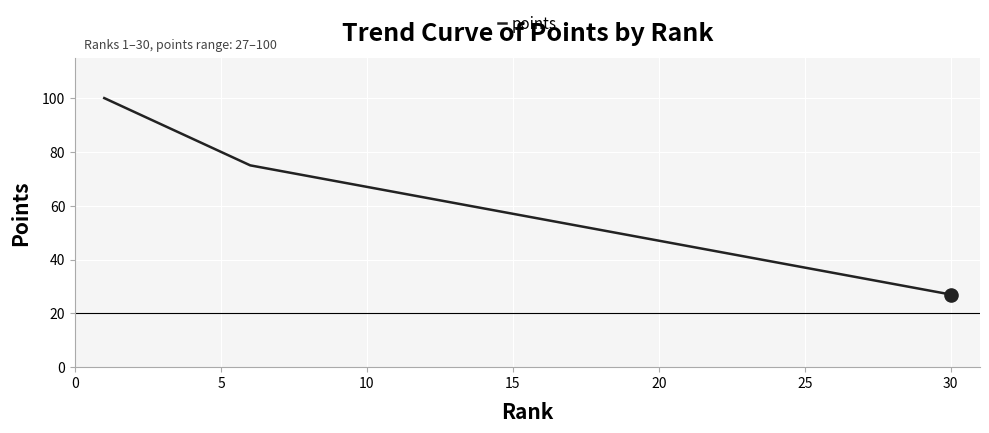

What is the difference between the maximum and minimum values?

73